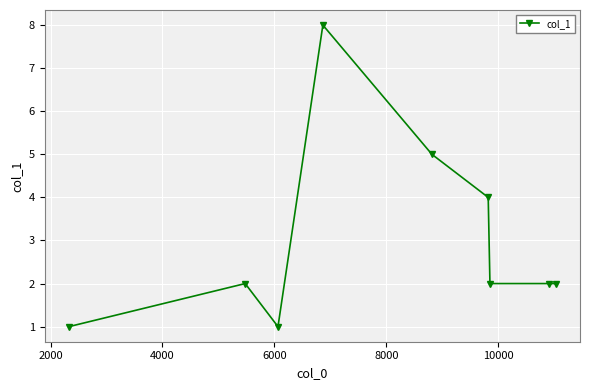

What is the minimum value shown in the chart?

1